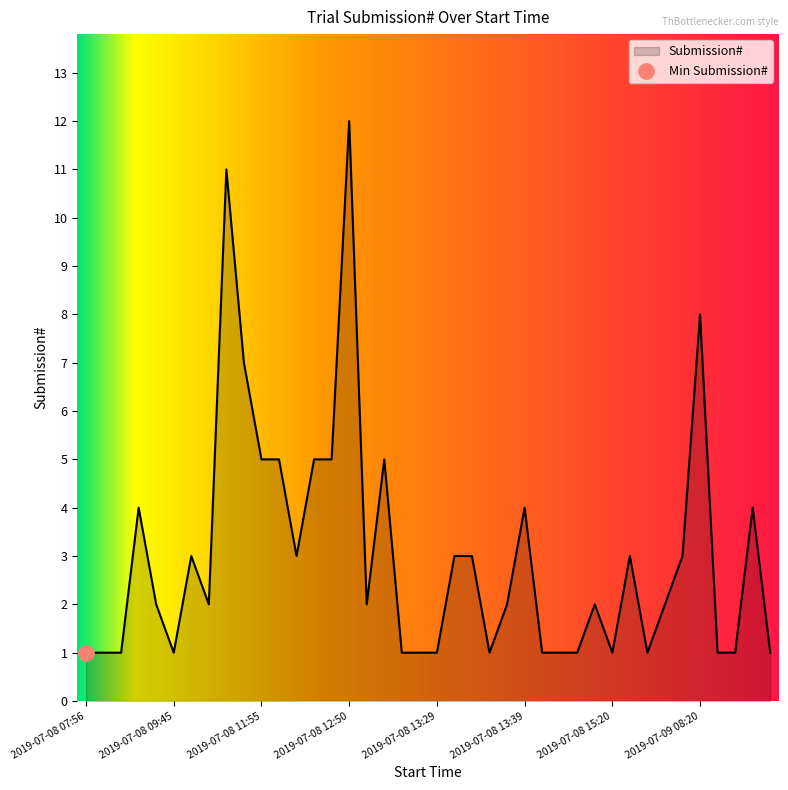

What is the maximum value shown in the chart?

12